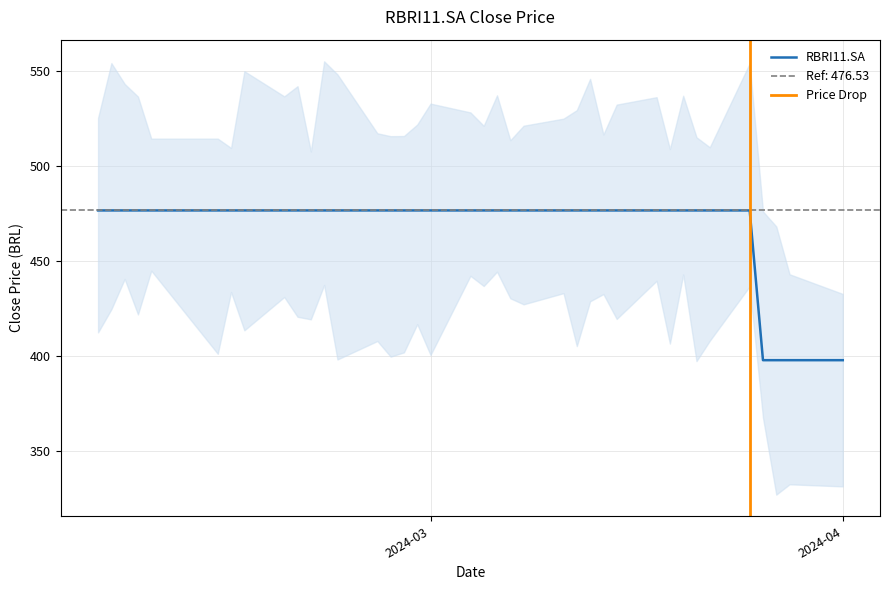

What is the ratio of the value at 2024-03-26 to the value at 2024-02-07?

0.8